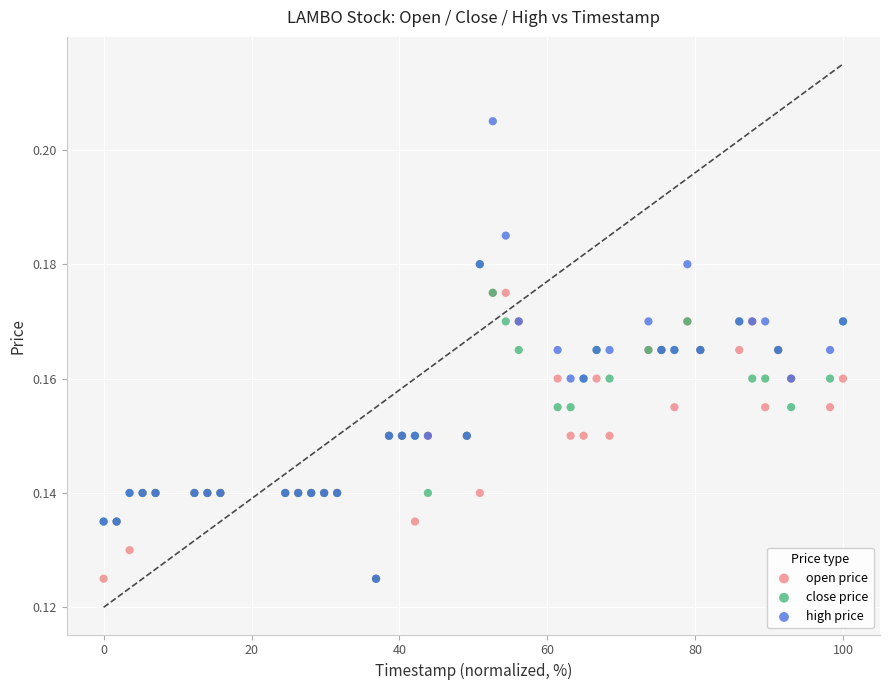

Which series has the widest spread of Y values?

high price